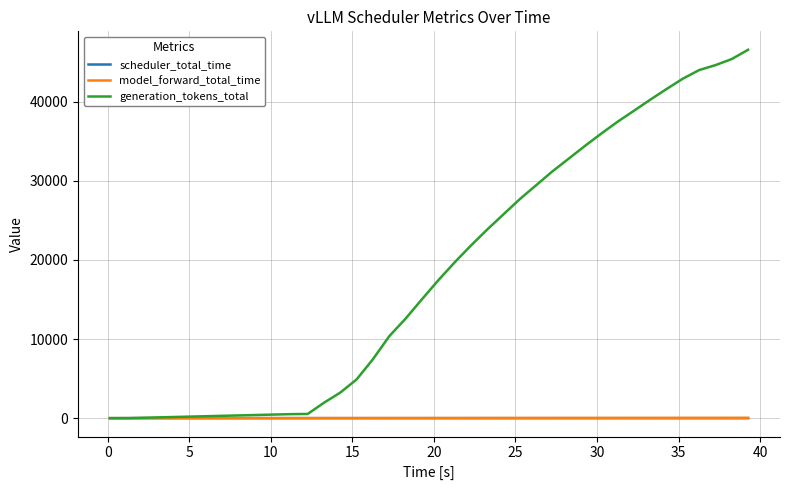

At how many categories does at least one series exceed 9228?

23